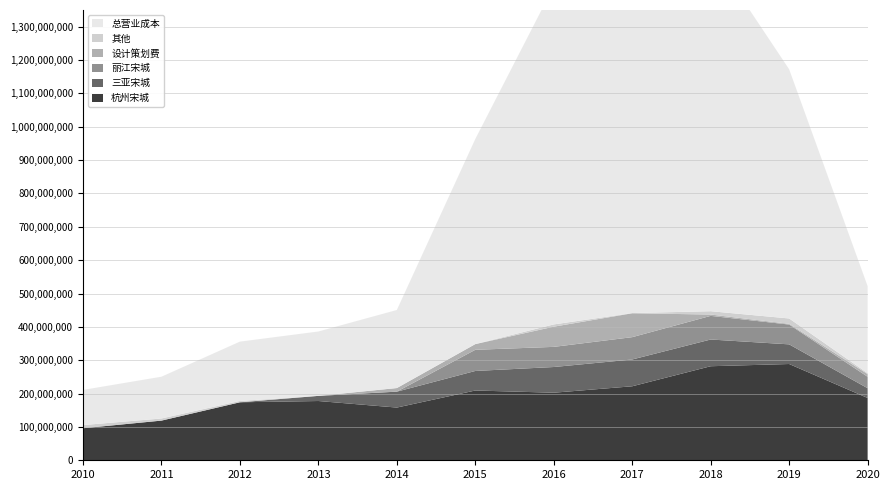

Reading left to right, list all the values displayed in this chart.

杭州宋城: 2010=96077216.7	2011=118938039.3	2012=173880047.6	2013=177671579.4	2014=158037876.2	2015=209190073.0	2016=202585258.9	2017=221875843.6	2018=281971666.6	2019=288622306.2	2020=186752833.5
三亚宋城: 2010=0.0	2011=0.0	2012=0.0	2013=15401970.1	2014=47703917.1	2015=58589891.7	2016=77045456.0	2017=80343457.3	2018=80129895.2	2019=58930126.1	2020=29293691.3
丽江宋城: 2010=0.0	2011=0.0	2012=0.0	2013=0.0	2014=0.0	2015=63474018.0	2016=60375909.0	2017=66945157.7	2018=70876733.7	2019=59356832.7	2020=34341329.4
设计策划费: 2010=0.0	2011=0.0	2012=0.0	2013=0.0	2014=10808503.4	2015=17063305.2	2016=60553179.5	2017=71633764.2	2018=3971181.7	2019=2204769.8	2020=8113082.5
其他: 2010=9411629.6	2011=6340001.5	2012=3999108.7	2013=0.0	2014=0.0	2015=122526.4	2016=6737145.8	2017=563292.5	2018=9940988.7	2019=16022222.1	2020=2609078.9
总营业成本: 2010=105488846.3	2011=125278040.8	2012=177879156.3	2013=193073549.6	2014=234066615.1	2015=614799713.0	2016=1014187220.1	2017=1113022779.4	2018=1078093212.3	2019=747189301.2	2020=261110015.6